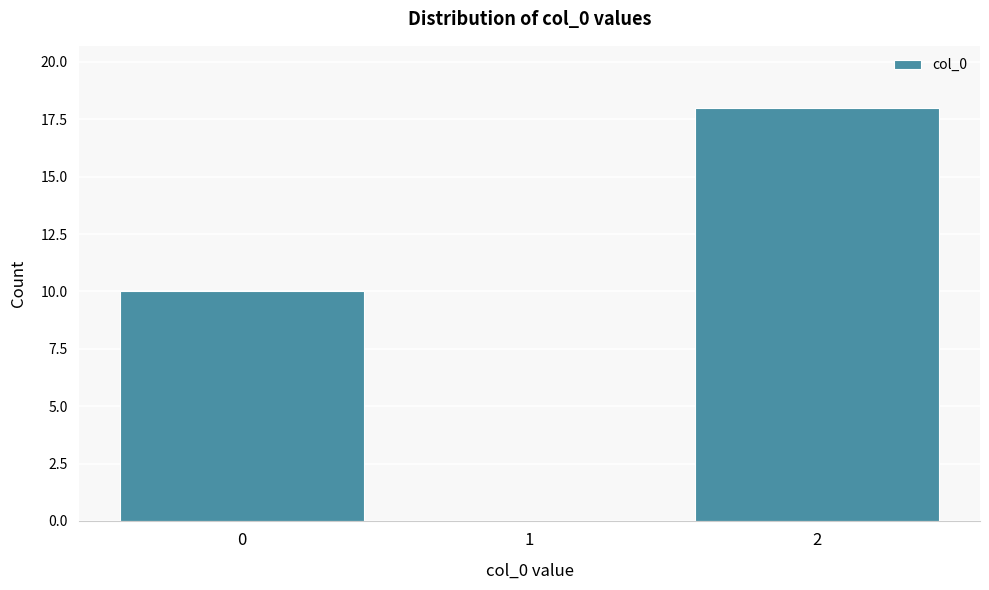

Reading left to right, transcribe this chart: for each bar, give the range it covers on the x-axis and its height. The values are not printed on the chart, so give them approximately, as read against the axis.

-0.5 to 0.5: 10
0.5 to 1.5: 0
1.5 to 2.5: 18